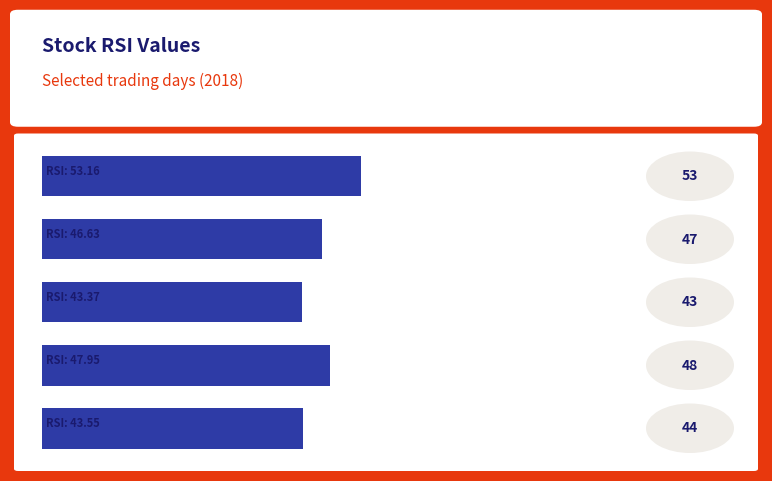

What is the approximate value at 2018-10-23?

46.6